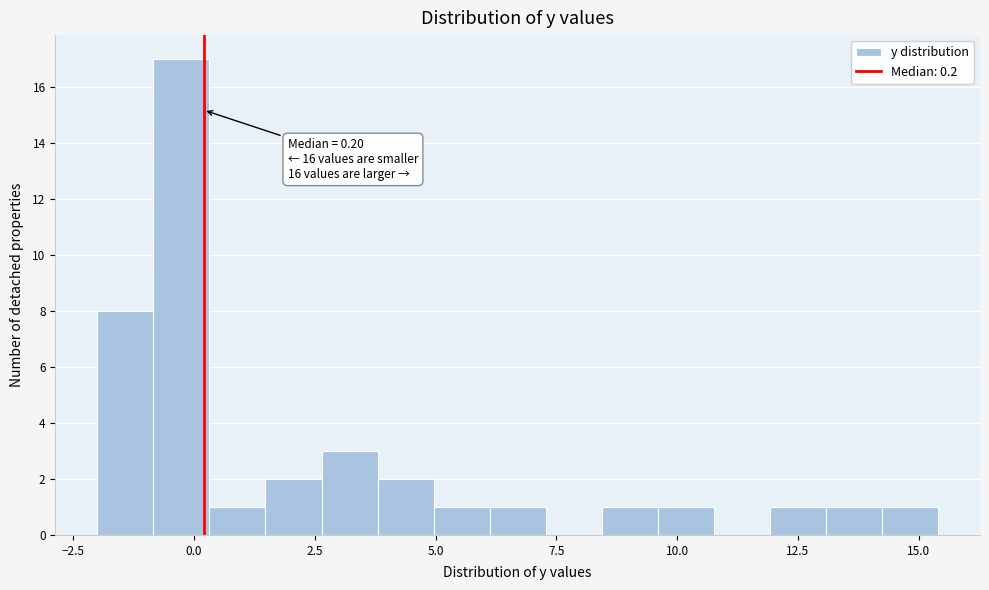

Around what value on the x-axis is the tallest bar? Give the approximate position of its centre, as read against the axis.

-0.5